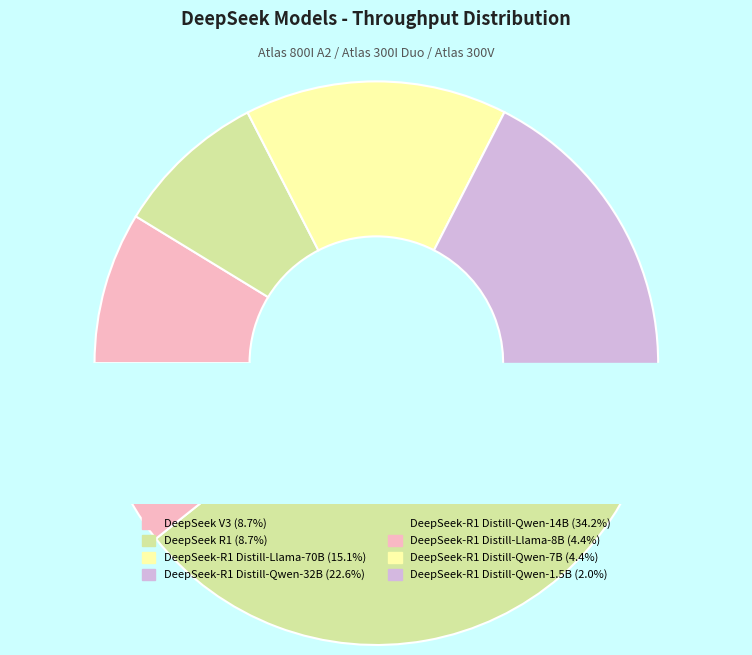

What is the change in value from DeepSeek-R1 Distill-Qwen-32B to DeepSeek-R1 Distill-Qwen-7B?

-3984